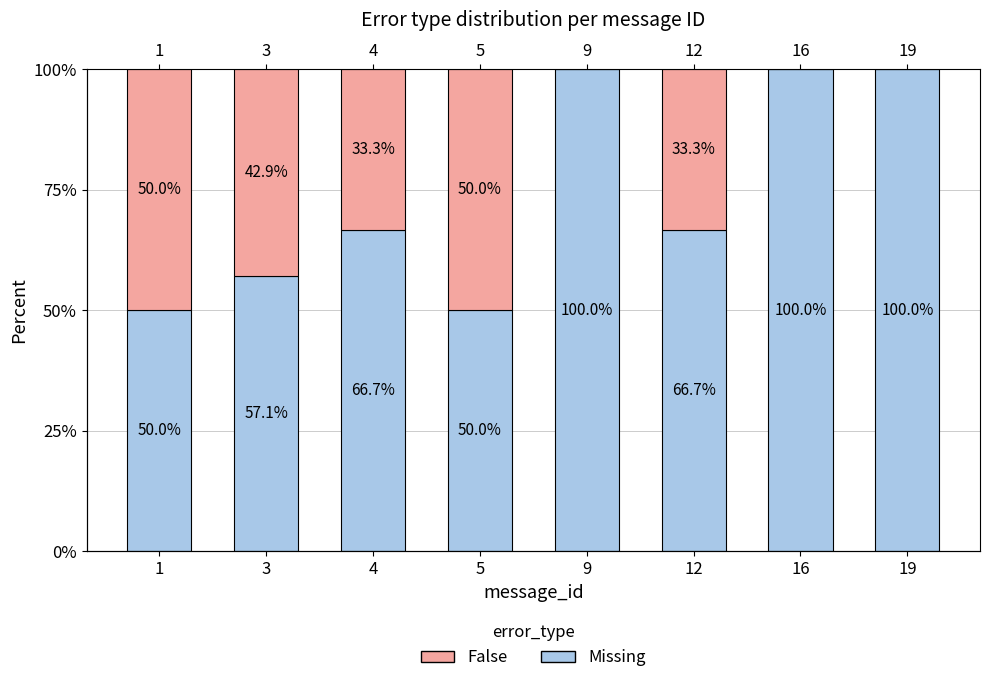

Which series has the largest total across all categories?

Missing